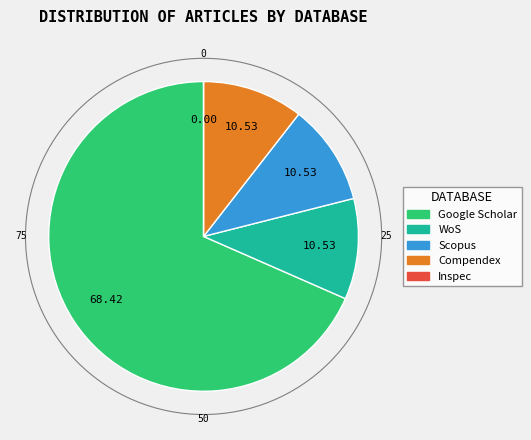

What is the majority slice?

Google Scholar